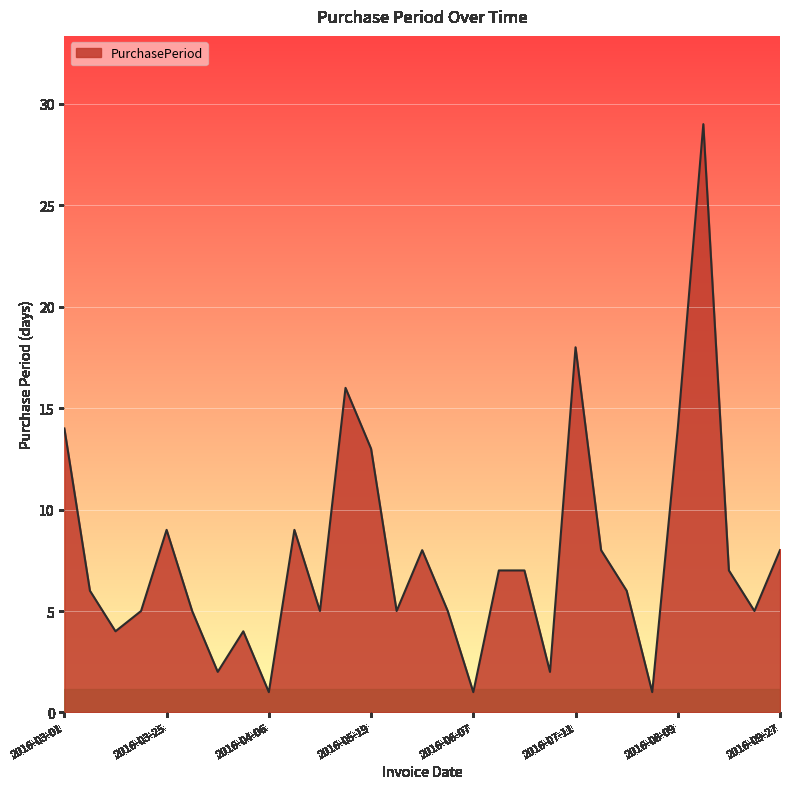

What is the difference between the maximum and minimum values?

28